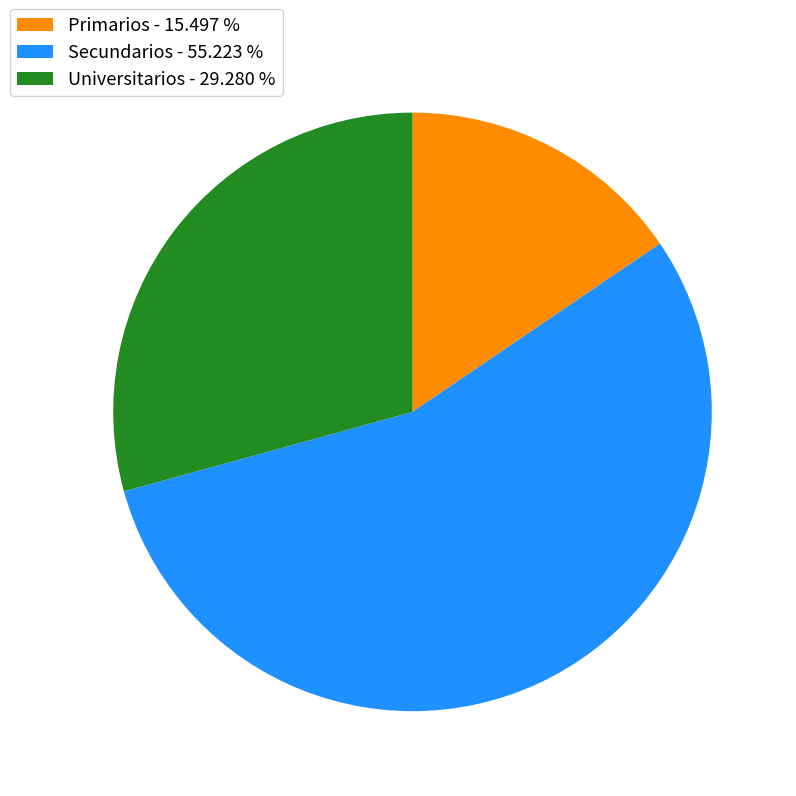

The Secundarios slice represents 55% of the pie. True or false?

True